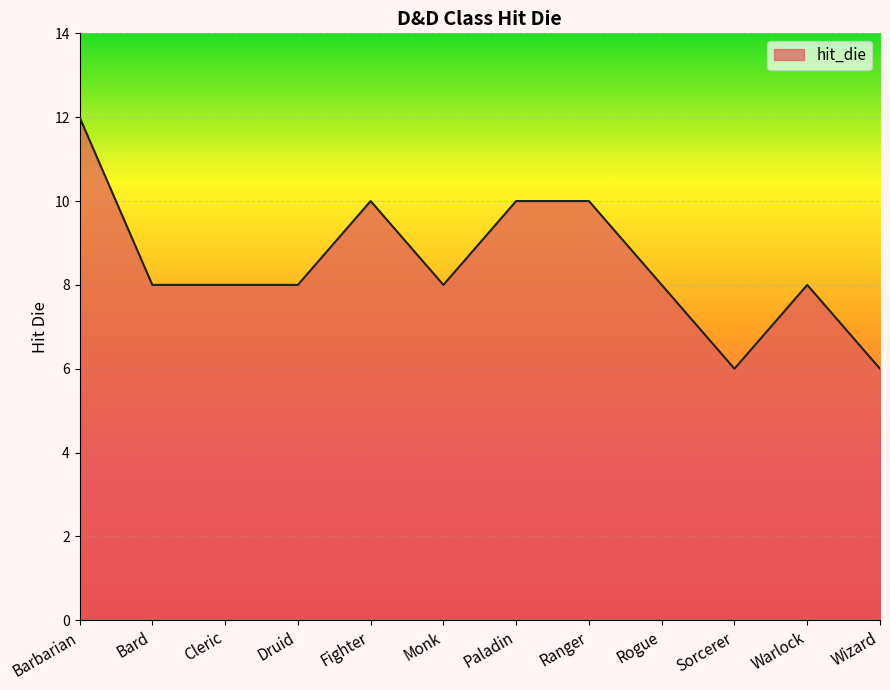

What is the difference between the values at Sorcerer and Rogue?

2